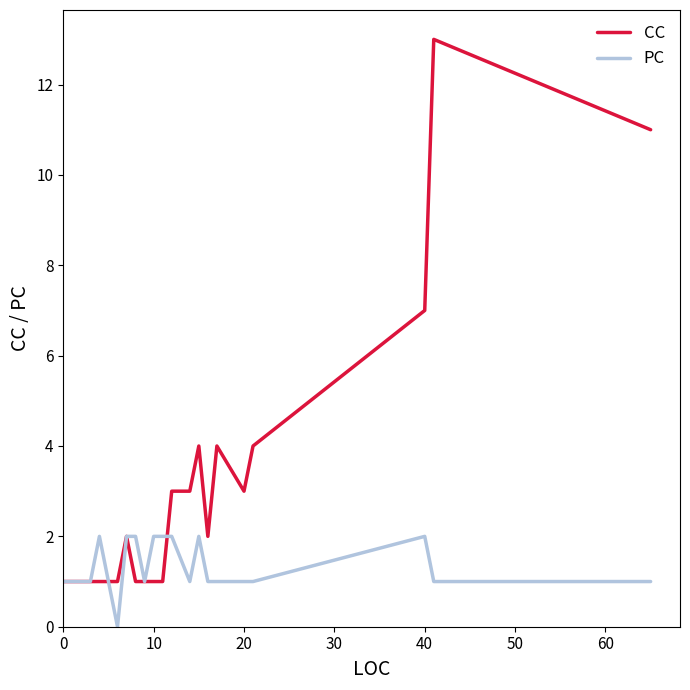

List the series in order of their overall mean, highest first.

CC, PC